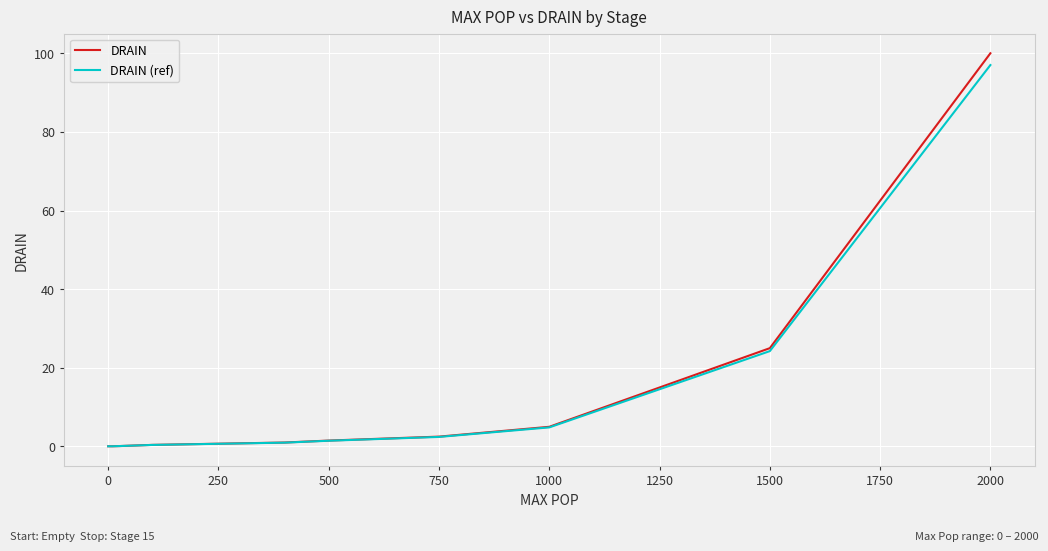

What is the maximum value for DRAIN?

100.0